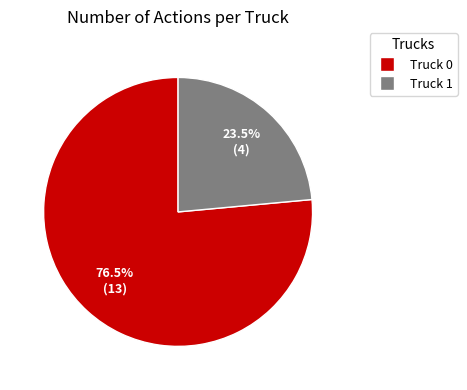

Is there any slice that represents more than half of the pie?

Yes